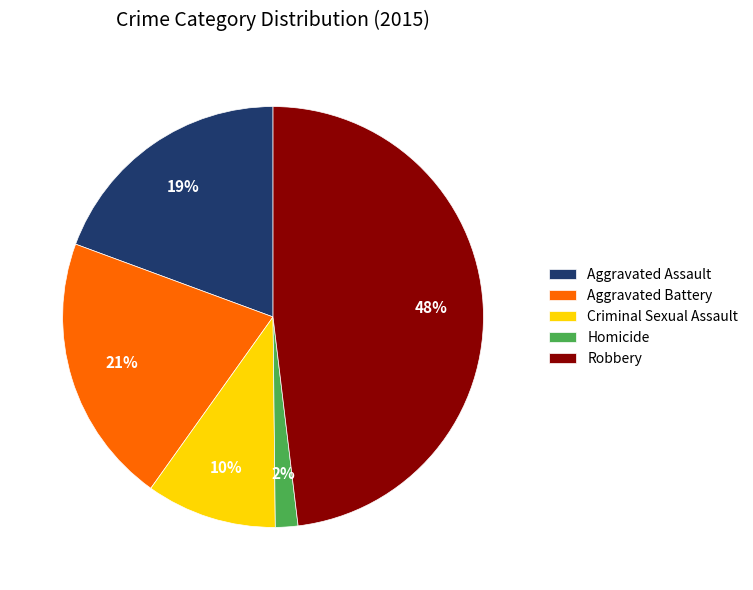

True or false: Homicide accounts for 7% of the total.

False